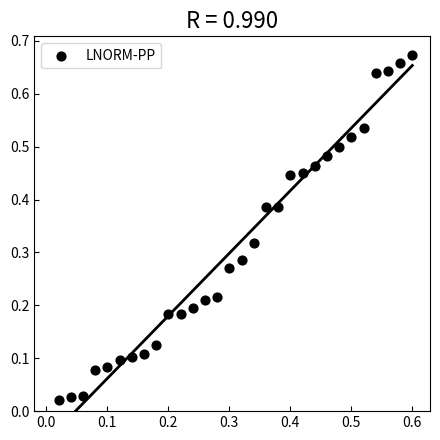

Count the number of points in this scatter plot.

30